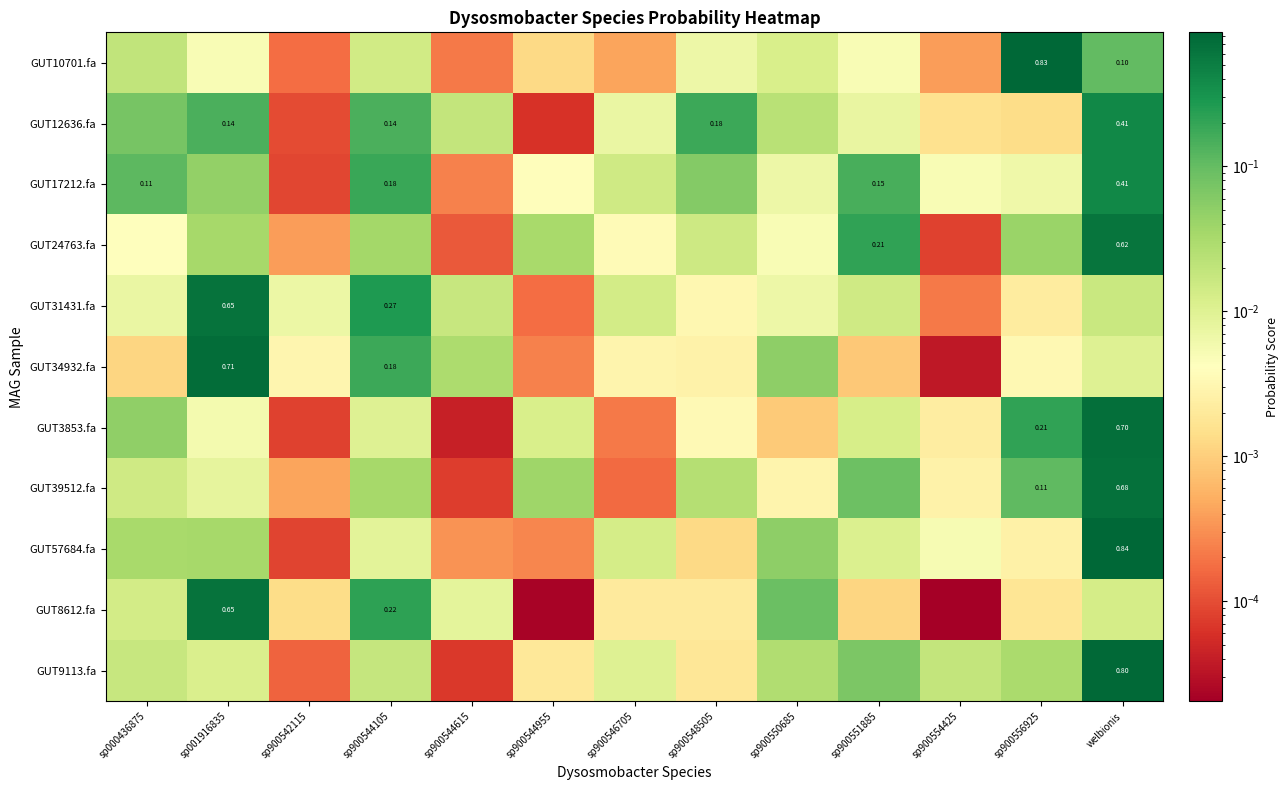

At which category is the sum across all series the highest?

welbionis